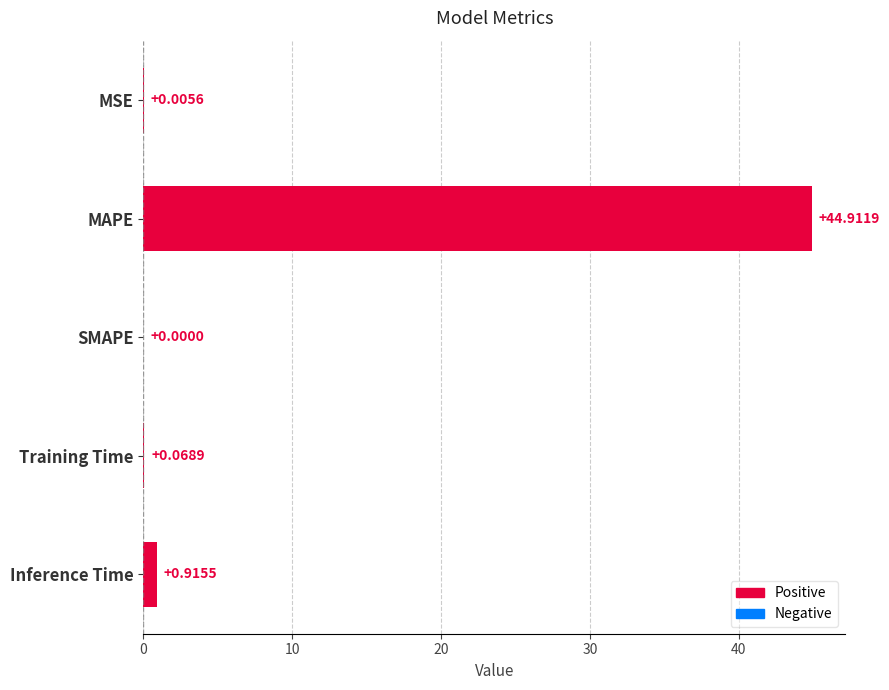

What is the average value?

9.2